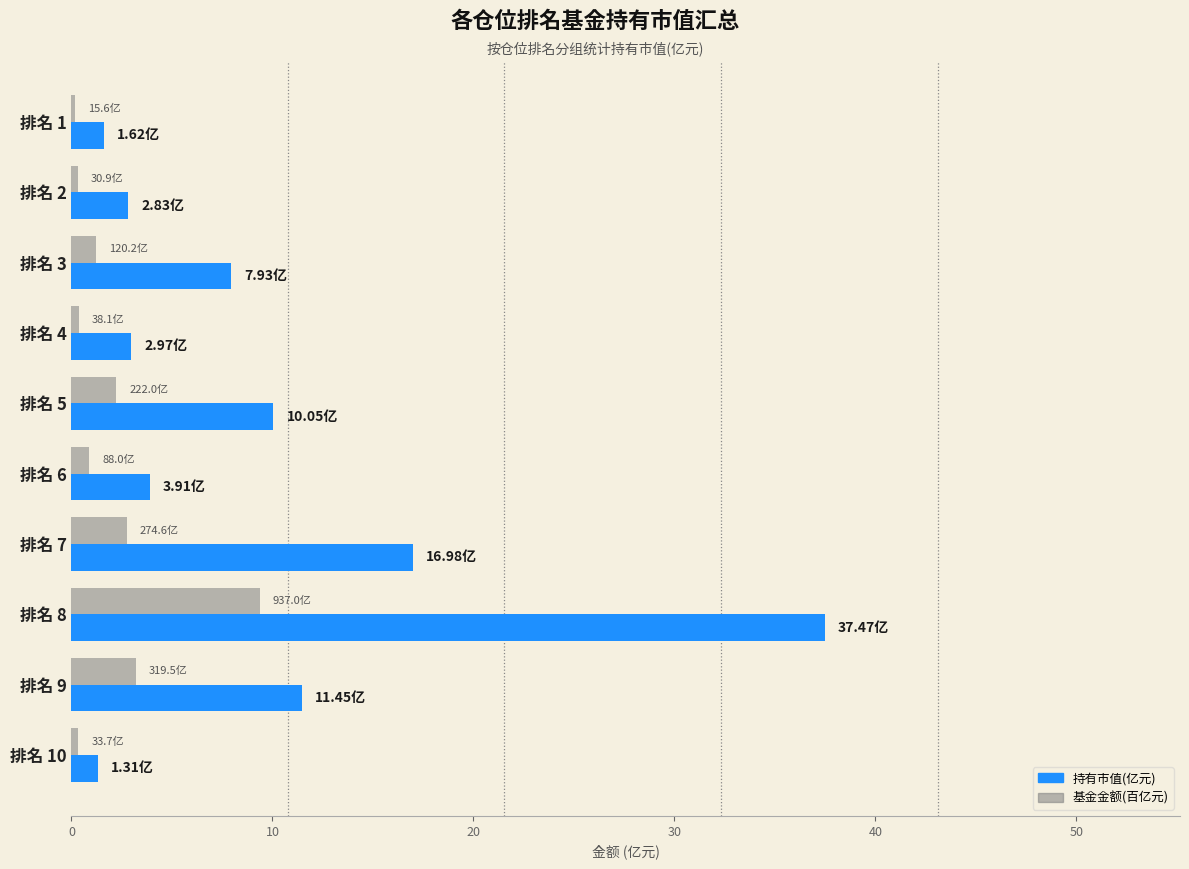

Between 排名 6 and 排名 9, which series saw the biggest shift?

持有市值(亿元)